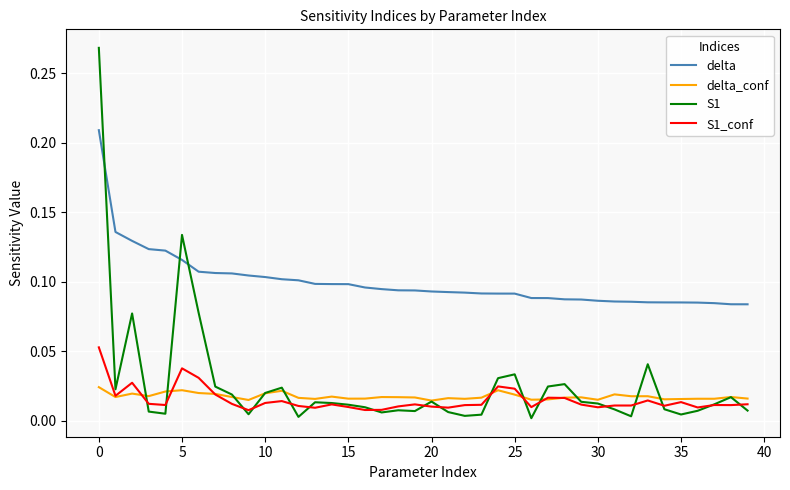

List the series in order of their peak value, lowest first.

delta_conf, S1_conf, delta, S1